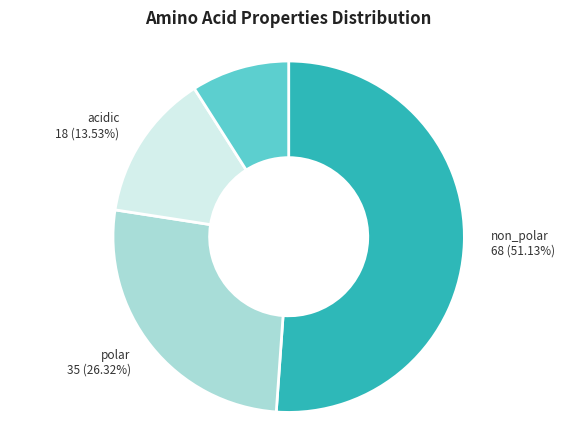

To the nearest percent, what is the average slice percentage?

25%